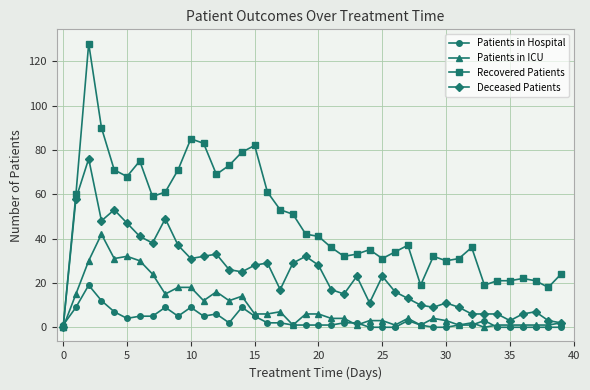

Rank the series by their maximum value, from highest to lowest.

Recovered Patients, Deceased Patients, Patients in ICU, Patients in Hospital